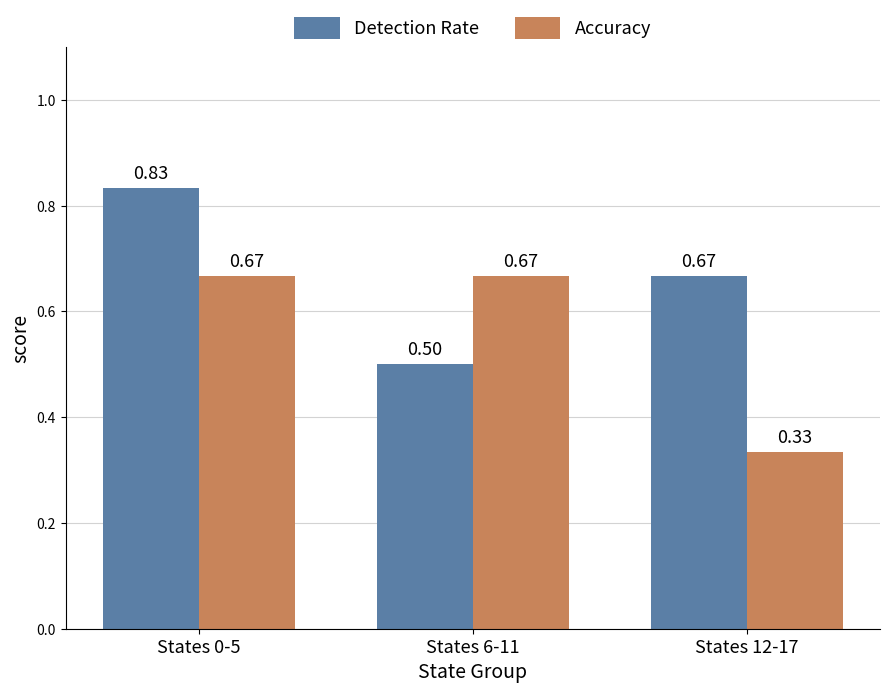

Are the bars horizontal?

No